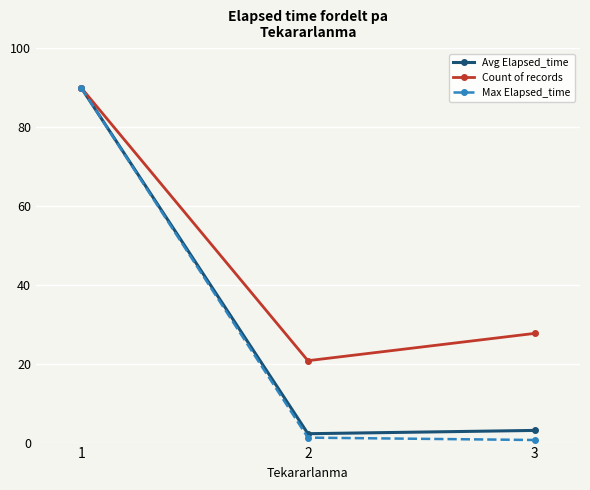

At 3, list the series in order from largest to smallest.

Count of records, Avg Elapsed_time, Max Elapsed_time